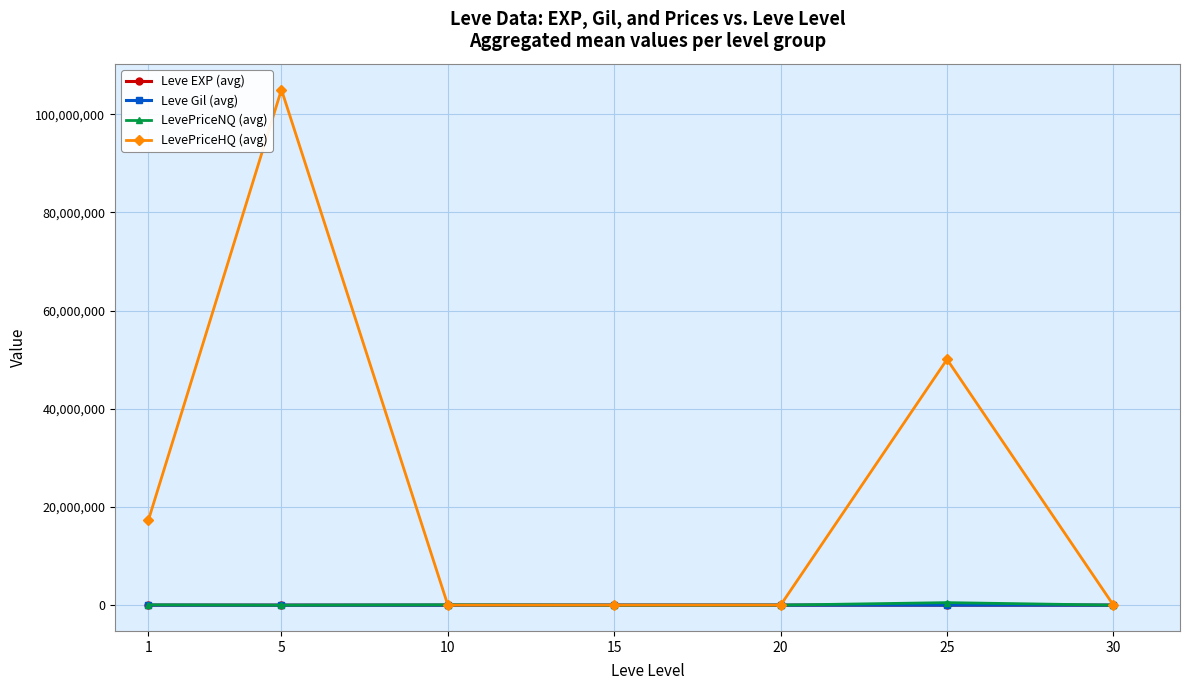

Read the Leve EXP (avg) value at 30.

45.5